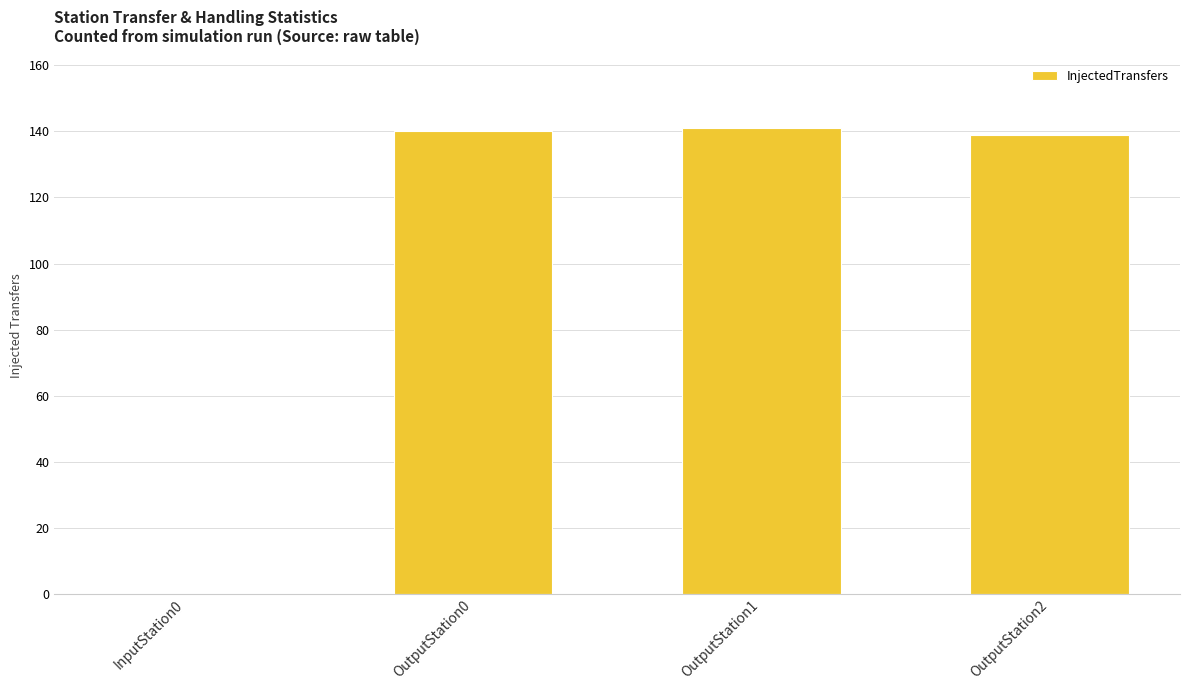

The value at OutputStation0 is 87. True or false?

False